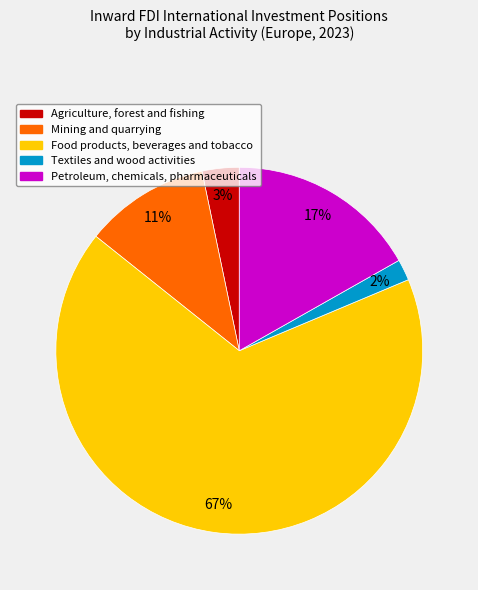

The Food products, beverages and tobacco slice represents 67% of the pie. True or false?

True